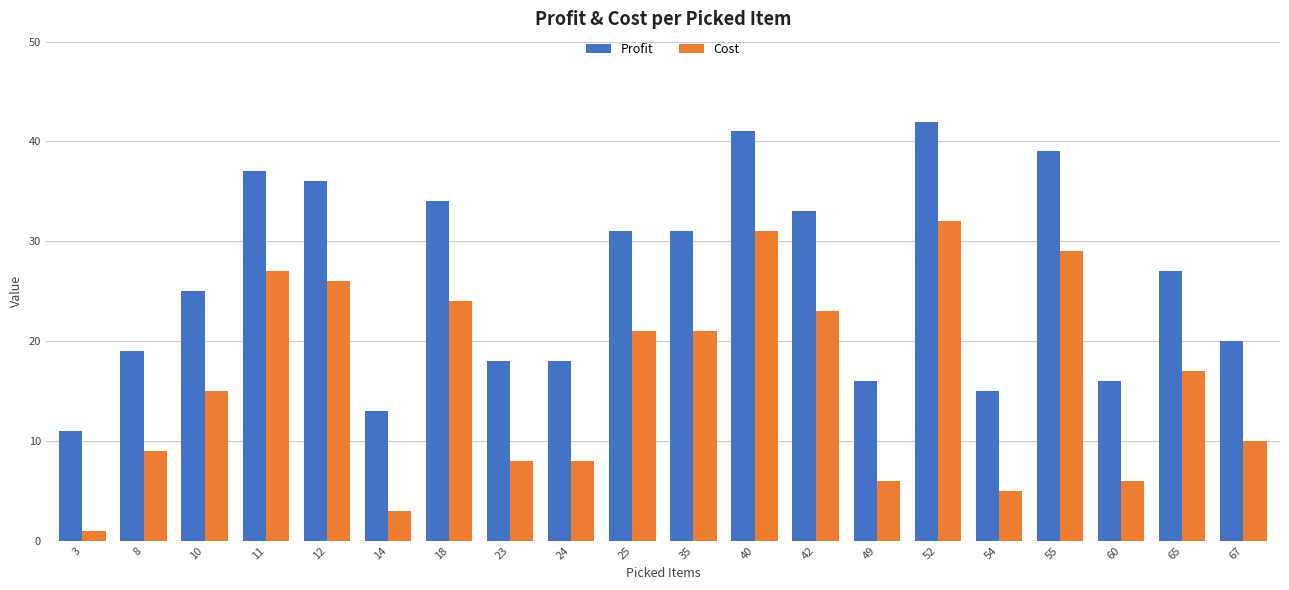

Rank the series at 65 from highest to lowest value.

Profit, Cost